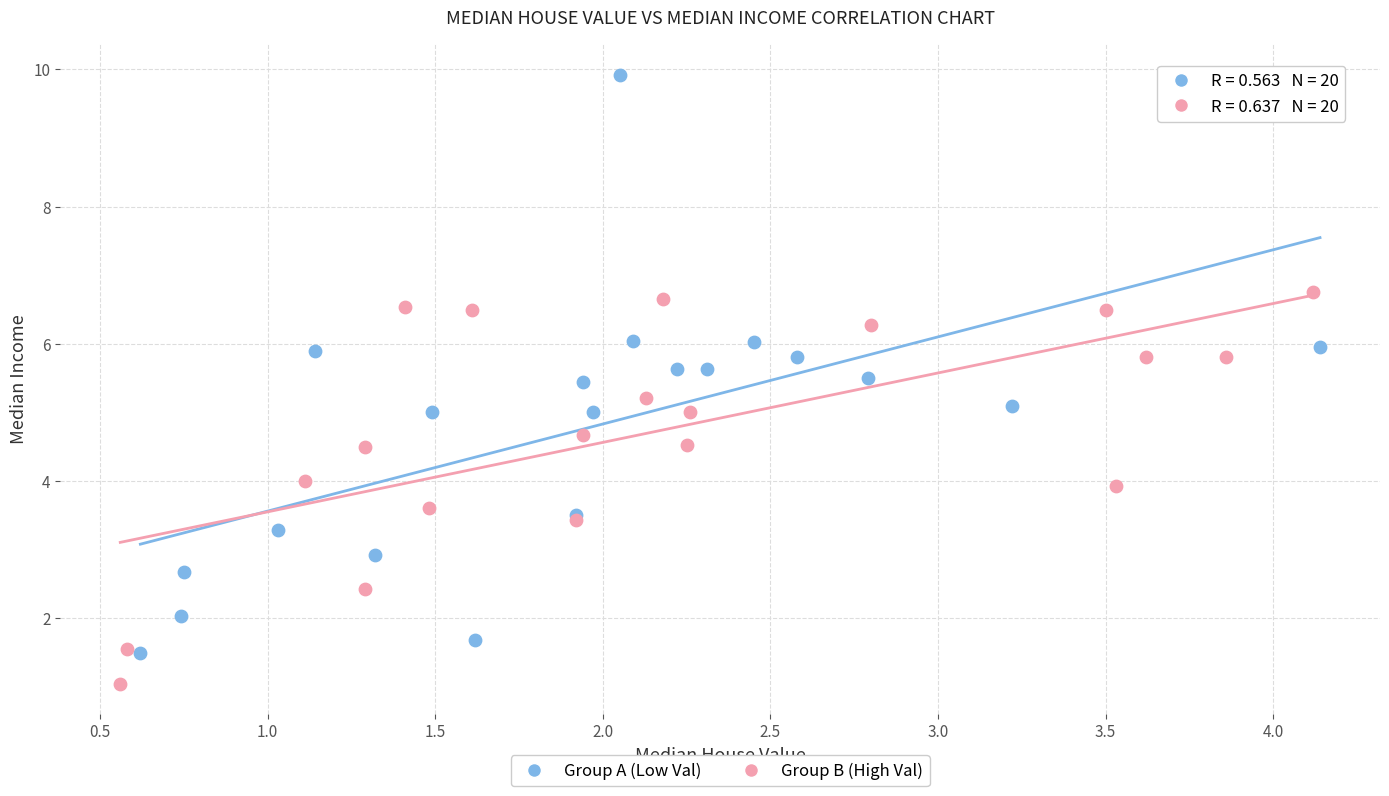

What are all the series names shown in the legend?

Group A (Low Val), Group B (High Val)